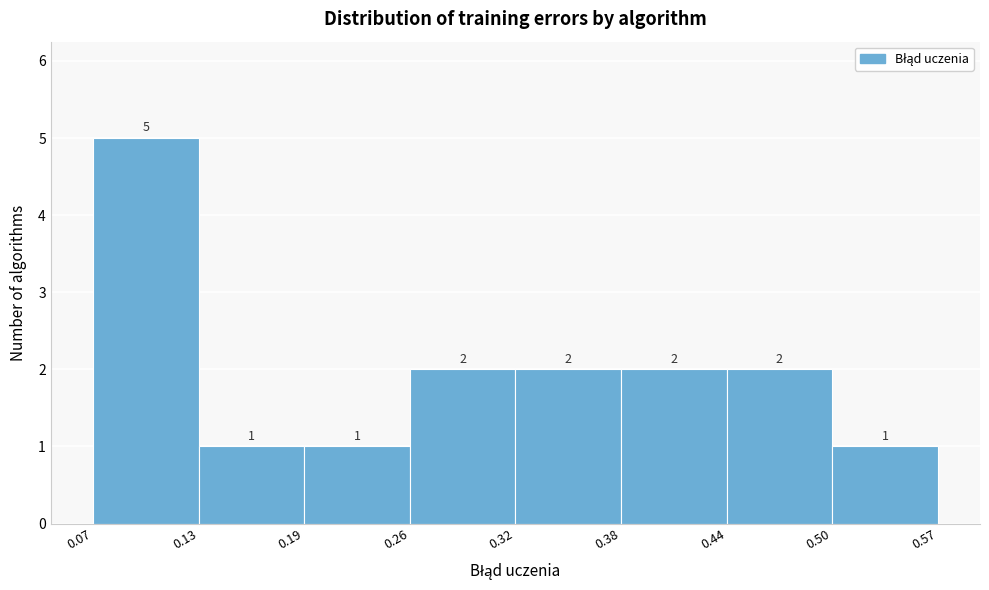

How tall is the bar that spans 0.32 to 0.38 on the x-axis?

2